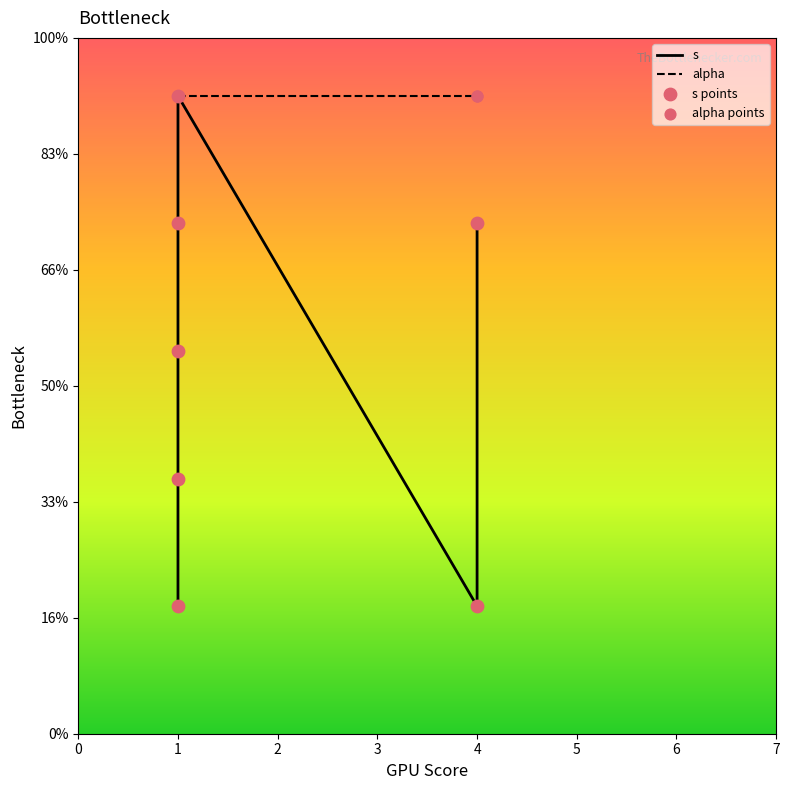

Approximately how many times larger is the value at 1 compared to 1?

1.2